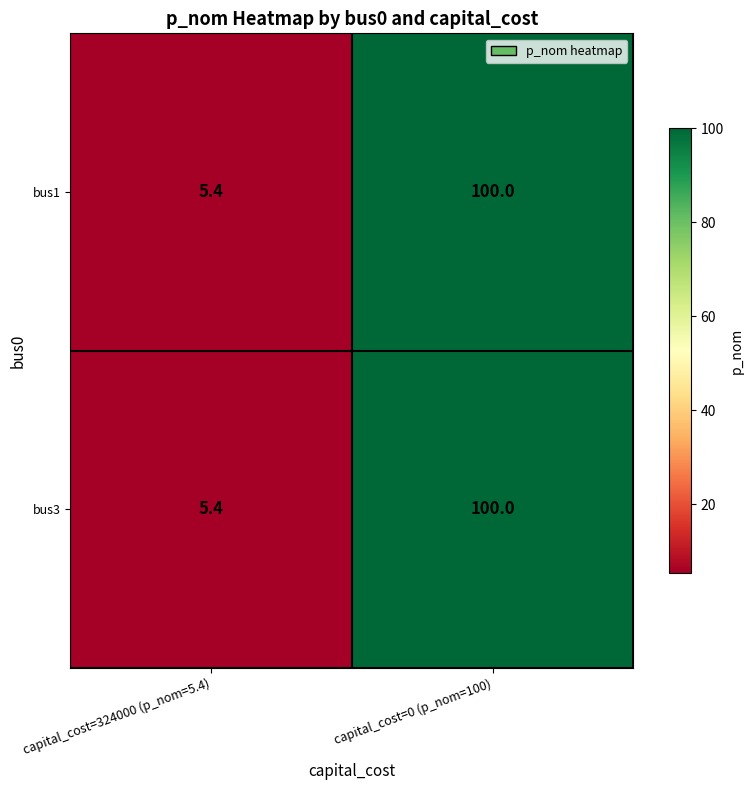

The value of bus3 at capital_cost=0 (p_nom=100) is 135.2. True or false?

False